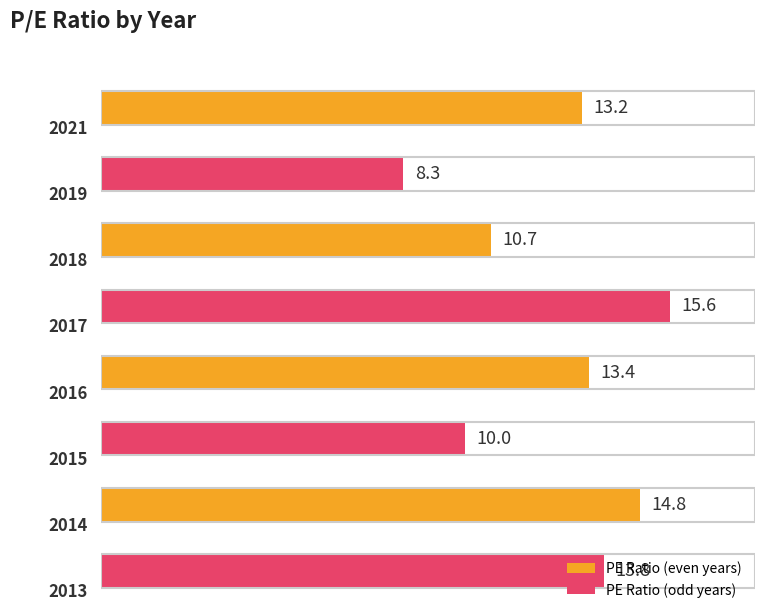

Count the number of values greater than 13.

5